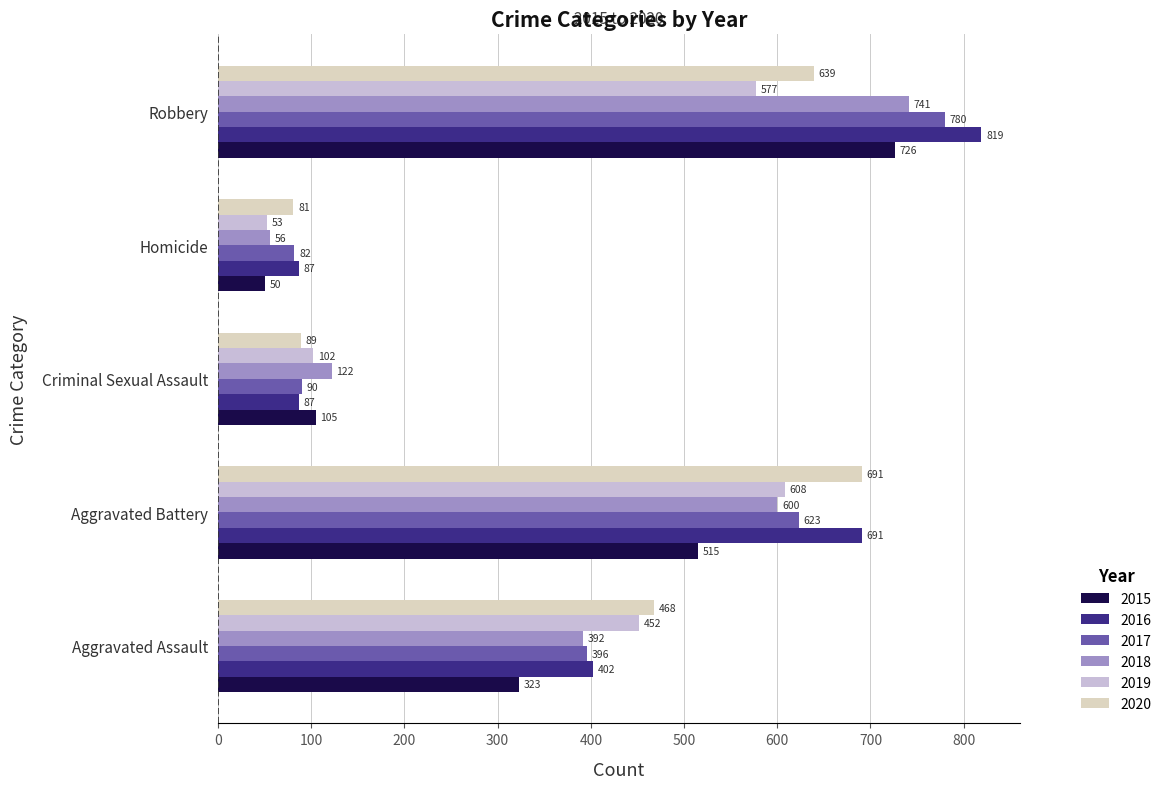

What is the approximate value of 2020 at Homicide?

81